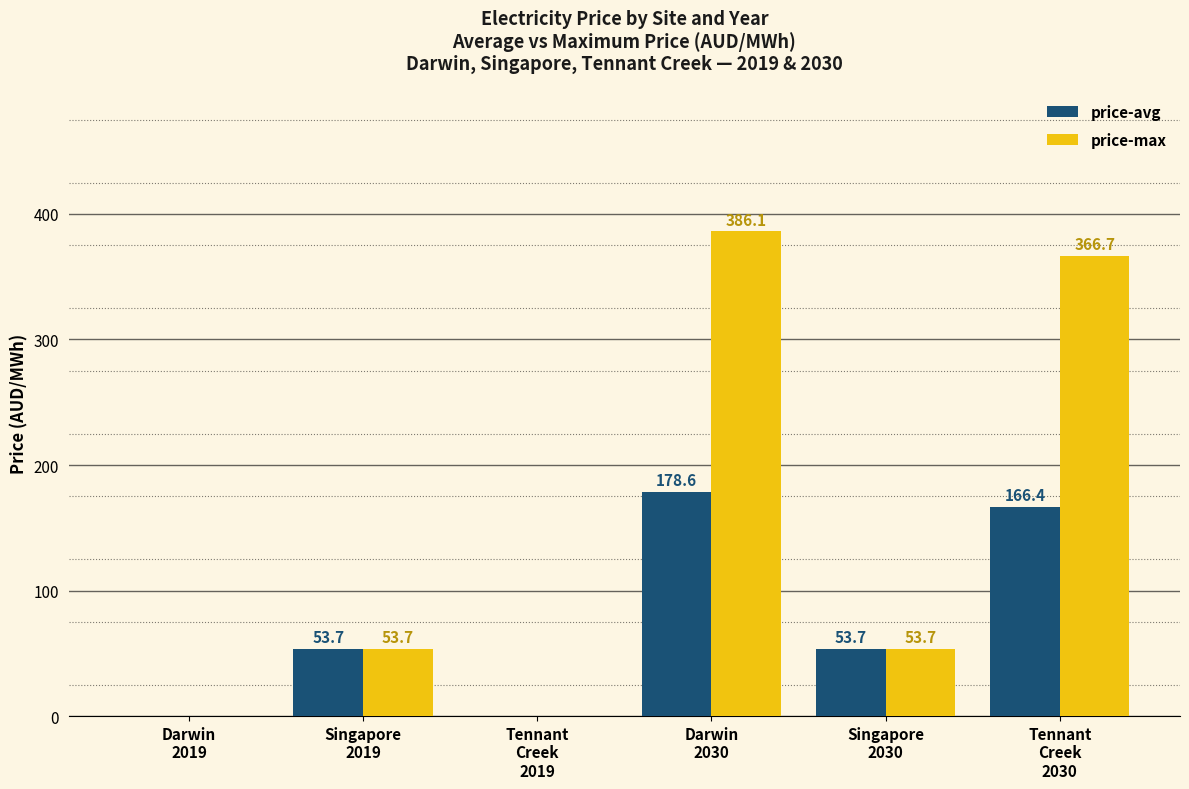

Which series has the largest total across all categories?

price-max